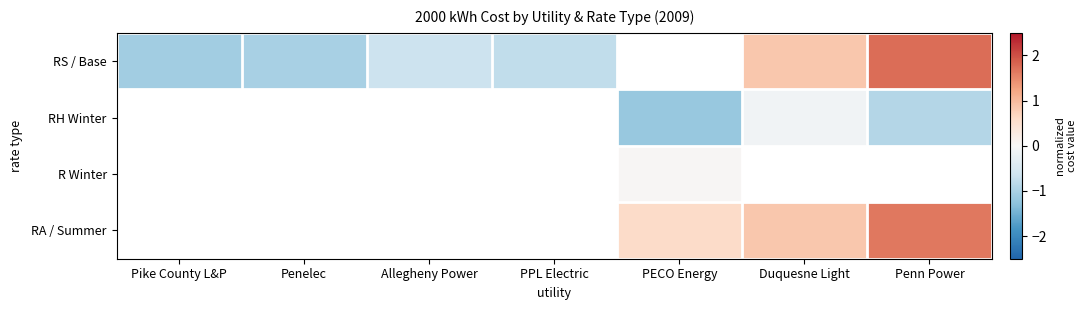

What value does the RS / Base series have at Penelec?

-1.0